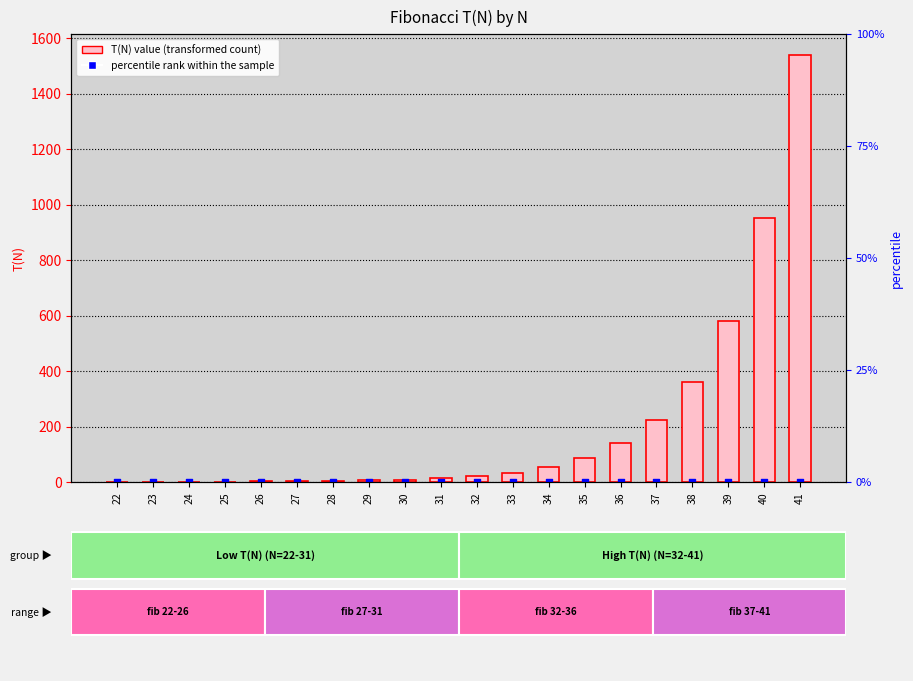

At how many categories does at least one series exceed 273?

4